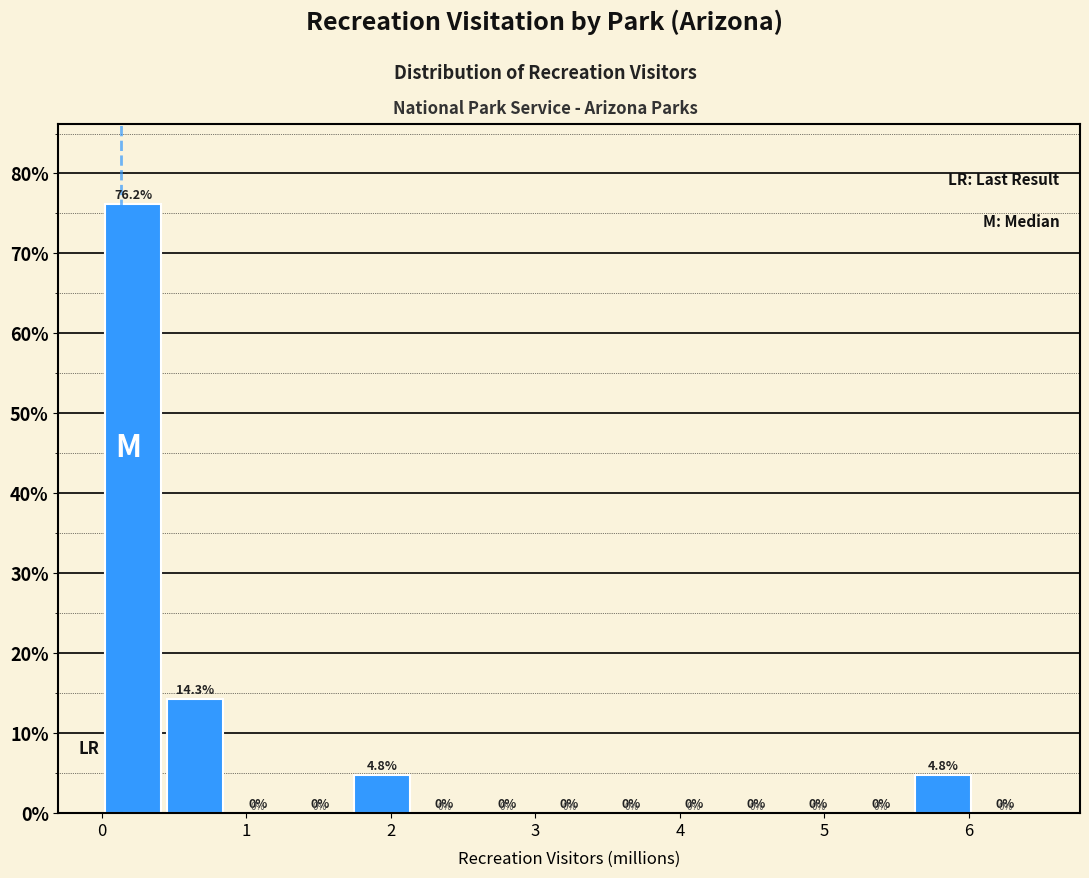

Over which range of the x-axis is the bar tallest?

0.0 to 0.4